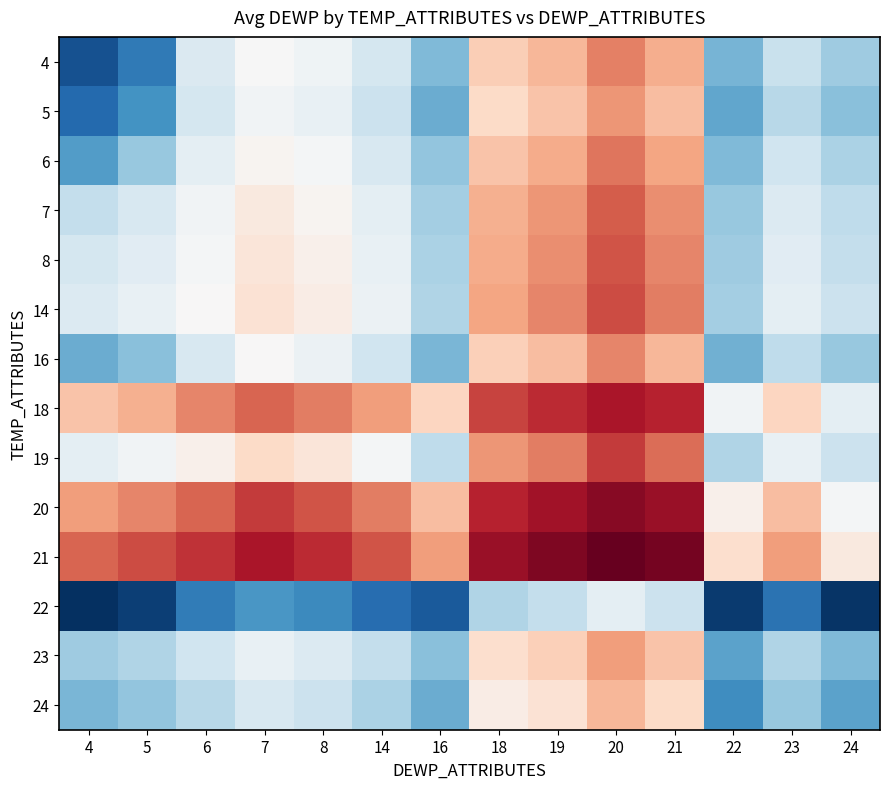

At which category is the sum across all series the highest?

20